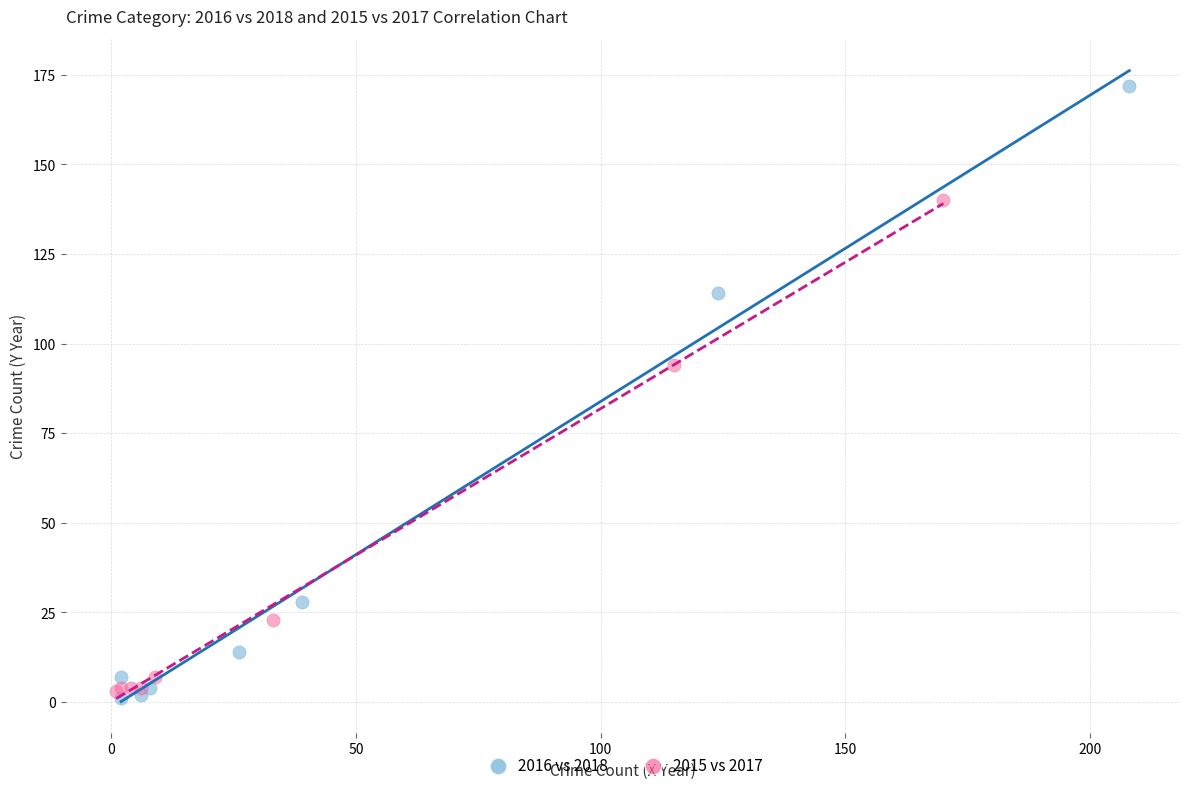

Which series reaches the maximum Y coordinate?

2016 vs 2018